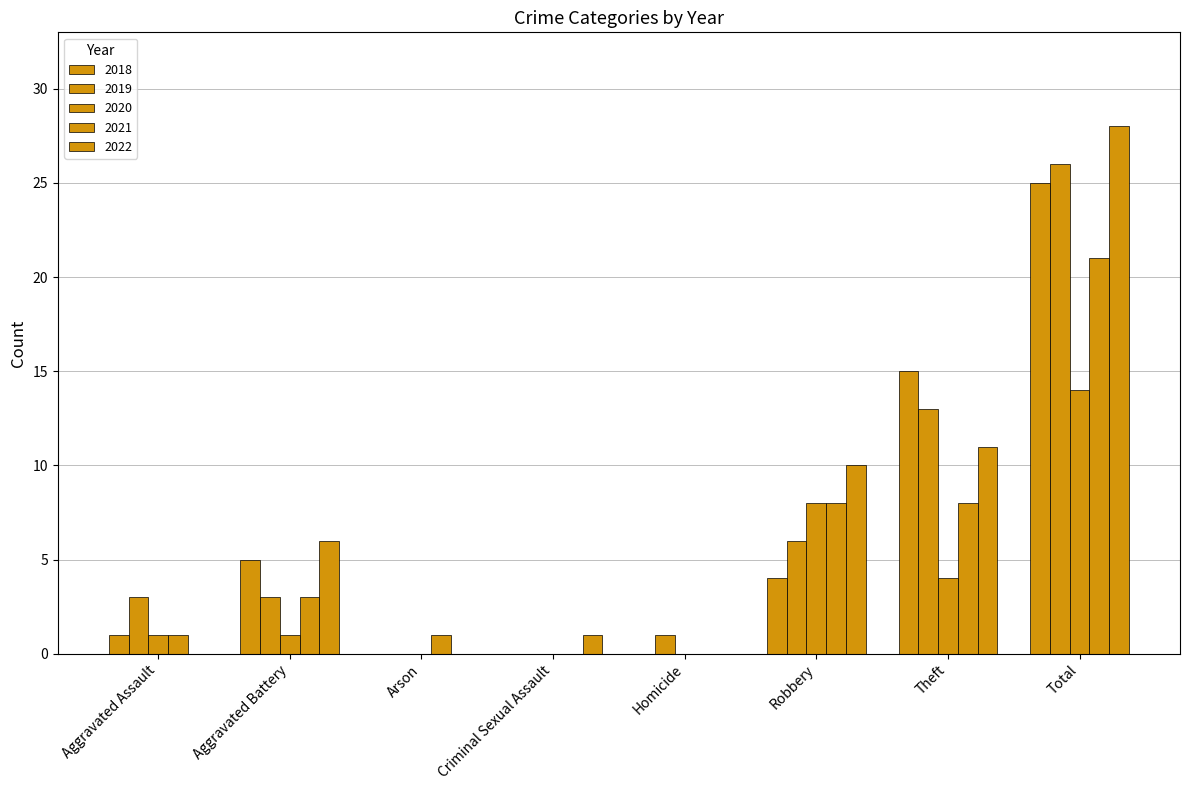

How many categories are shown in the chart?

8